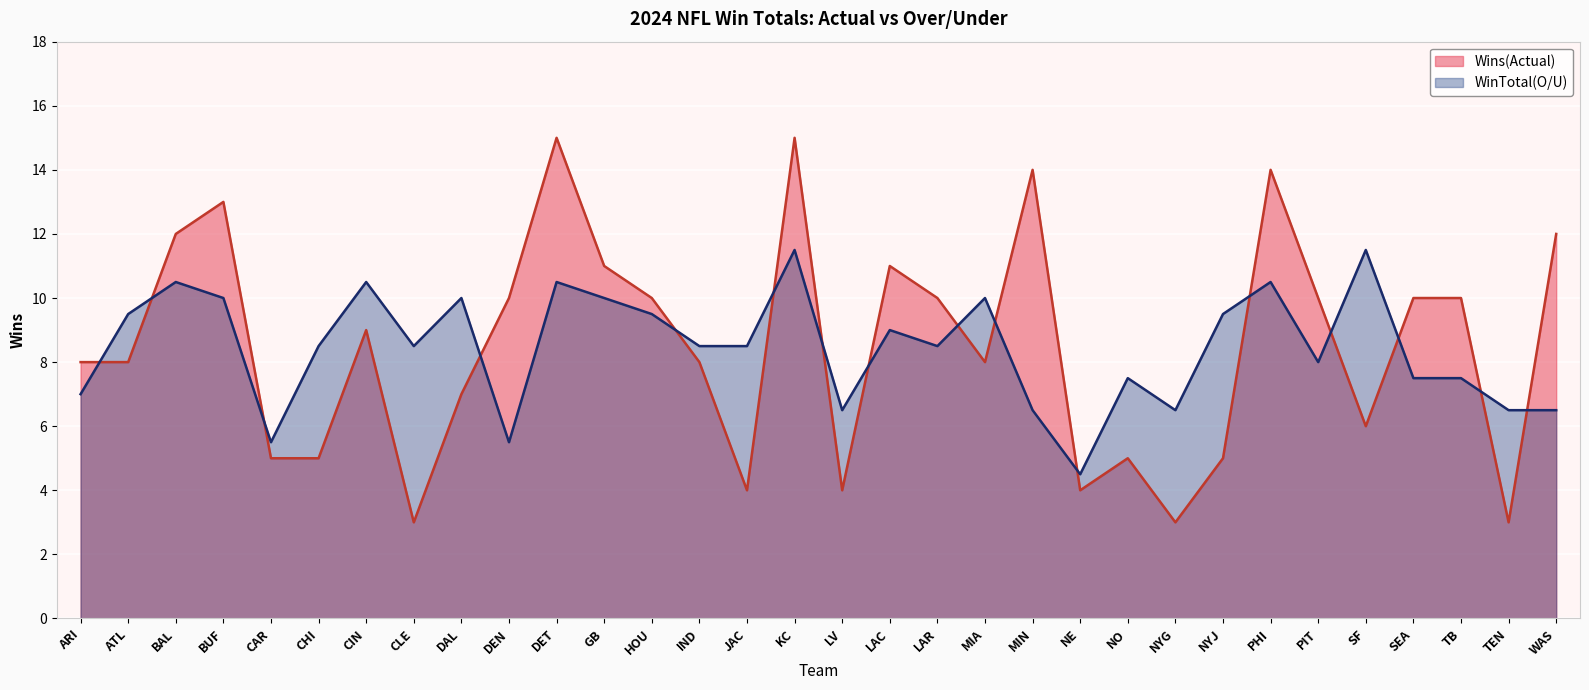

At how many categories does at least one series exceed 8?

25